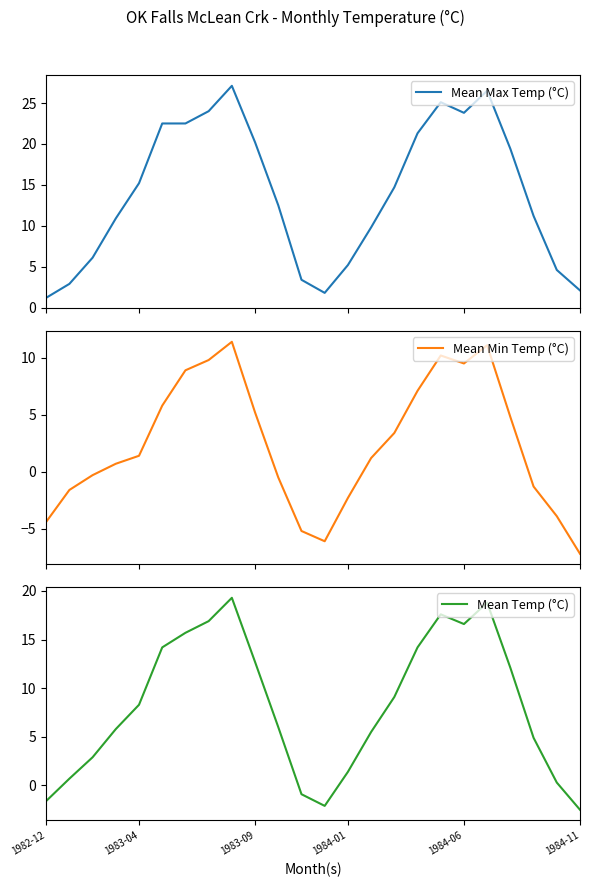

Where is the first local maximum for Mean Max Temp (°C)?

8